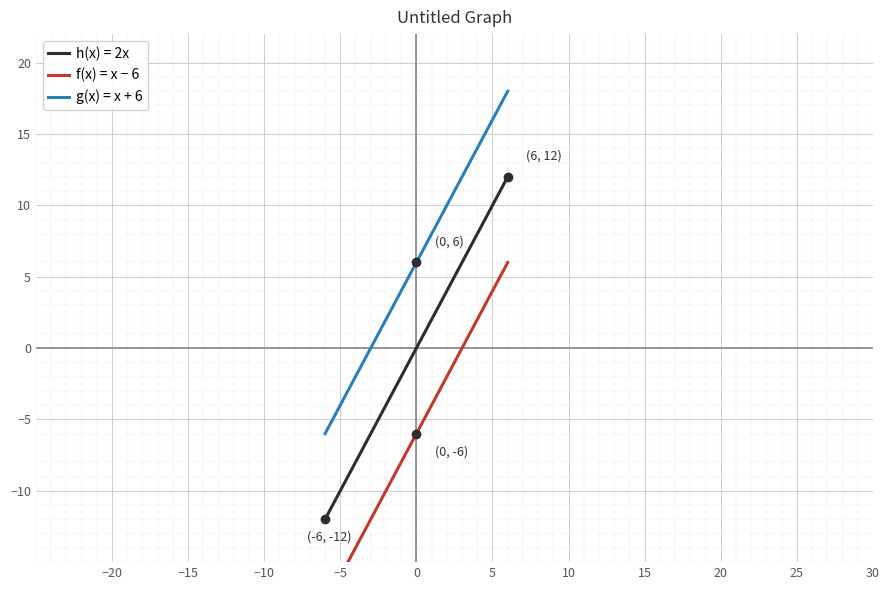

Is it true that h(x) = 2x equals 3 at 5?

False